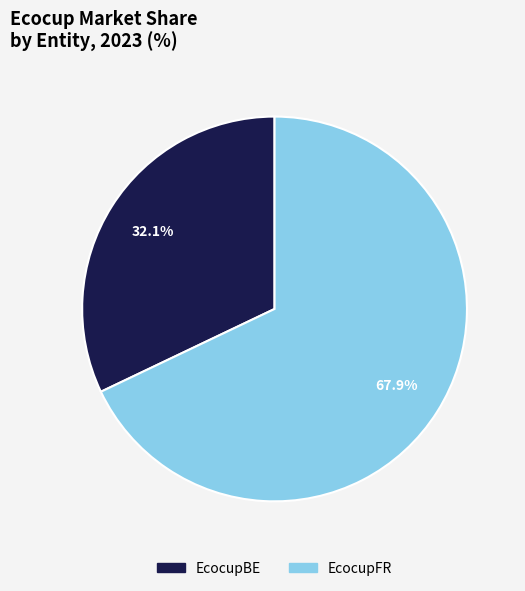

To the nearest percent, what is the difference between the EcocupBE and EcocupFR slice percentages?

36%